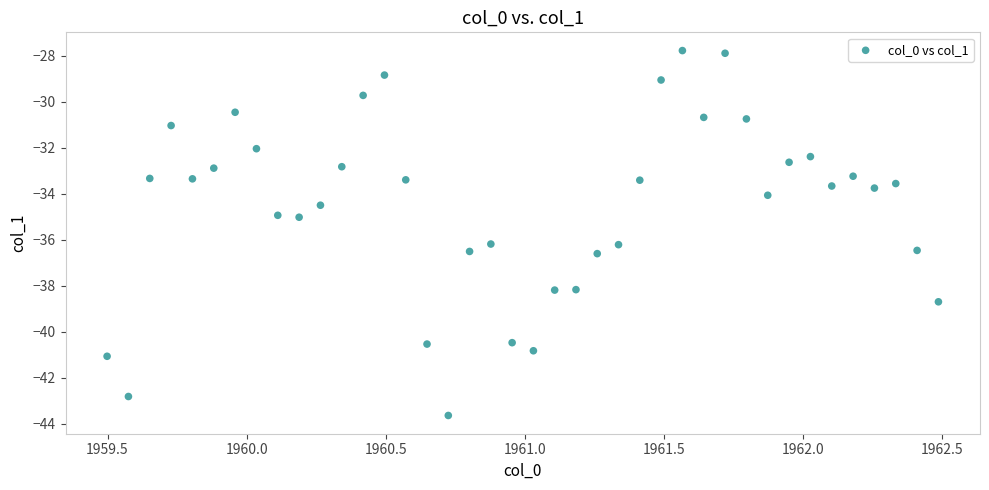

What is the range of Y values (max minus min)?

15.9